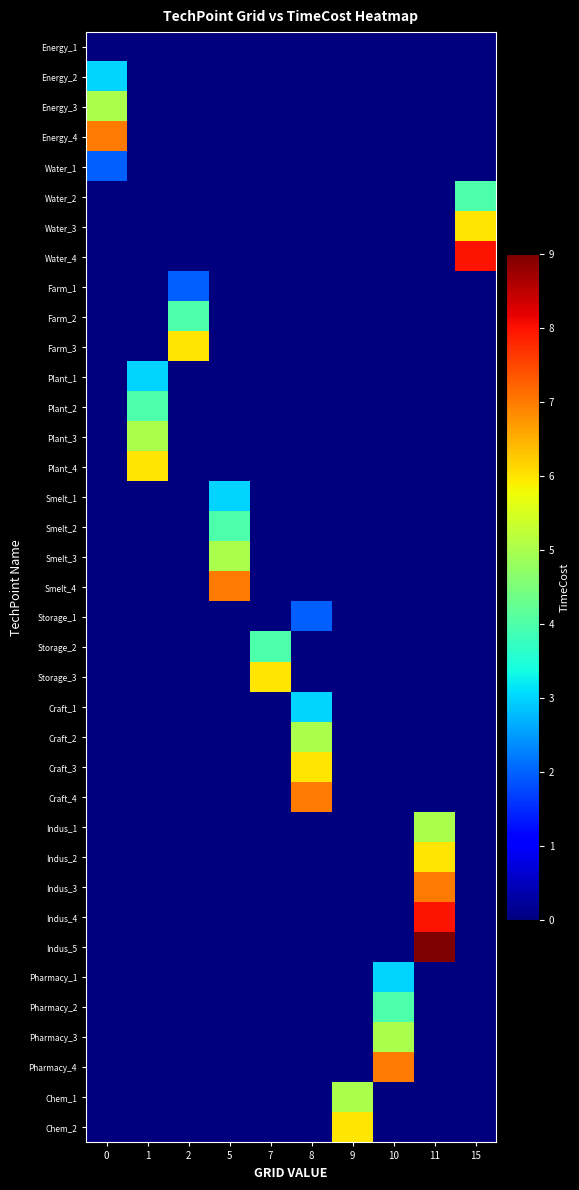

What is the spread (max minus min) of values at 11?

9